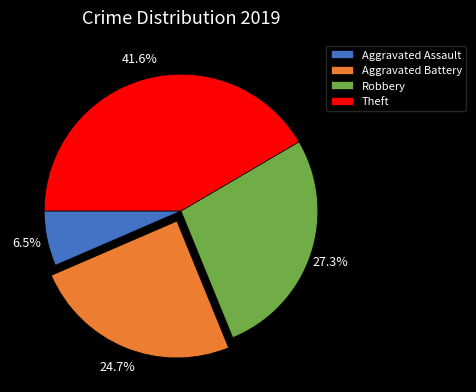

Combined, what portion of the pie is Theft and Robbery?

68.8%